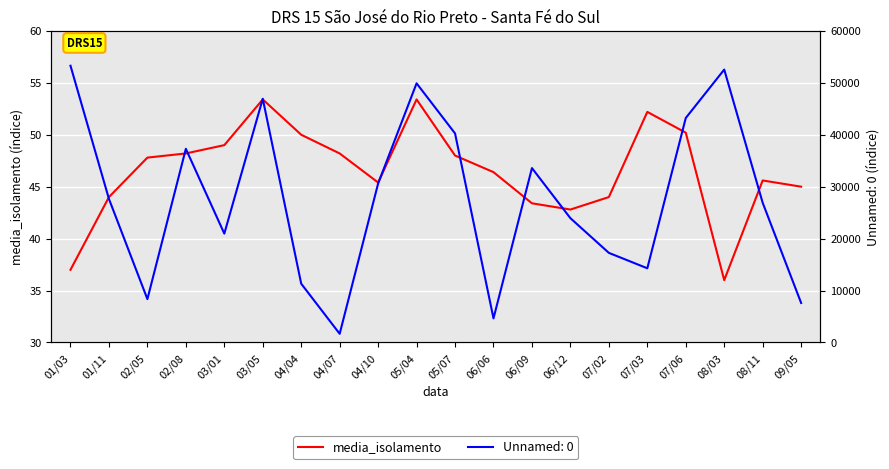

Does the chart display data point markers on the line(s)?

No